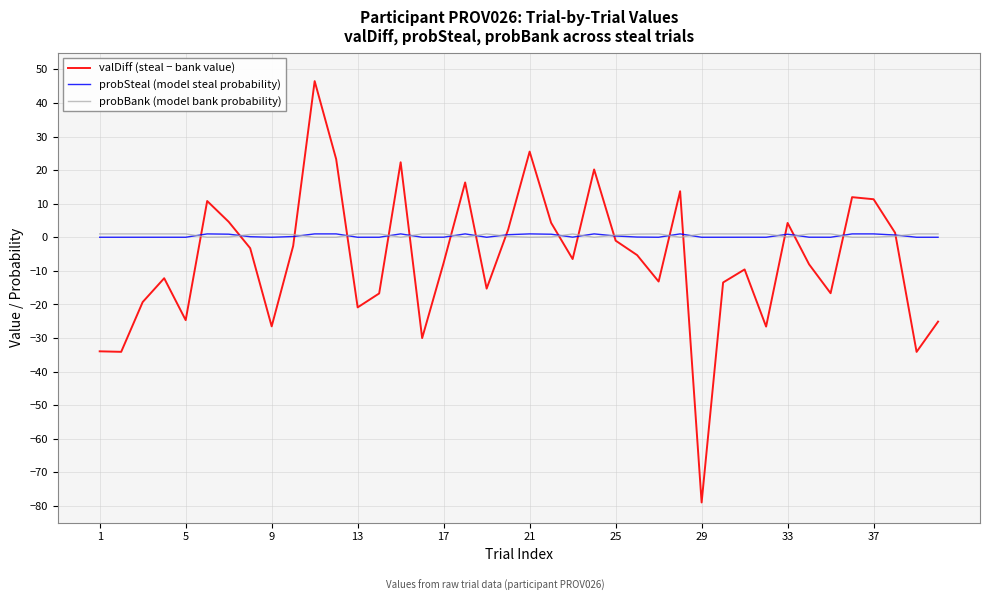

True or false: probSteal (model steal probability) and valDiff (steal − bank value) intersect in this chart.

True